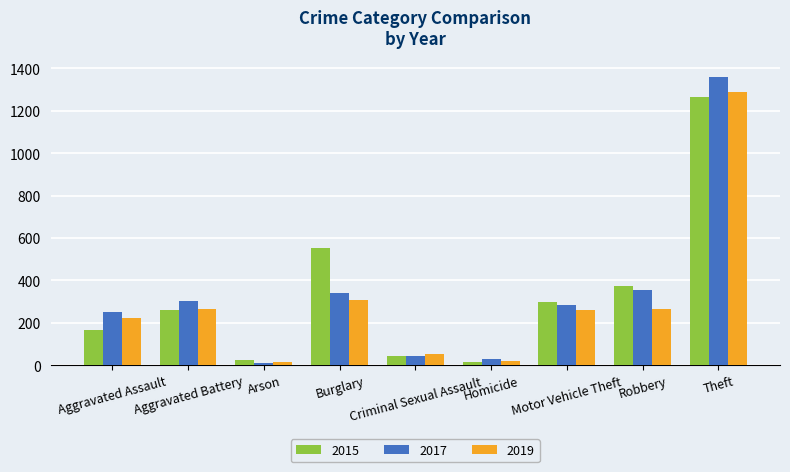

What is the total value across all series at Criminal Sexual Assault?

138